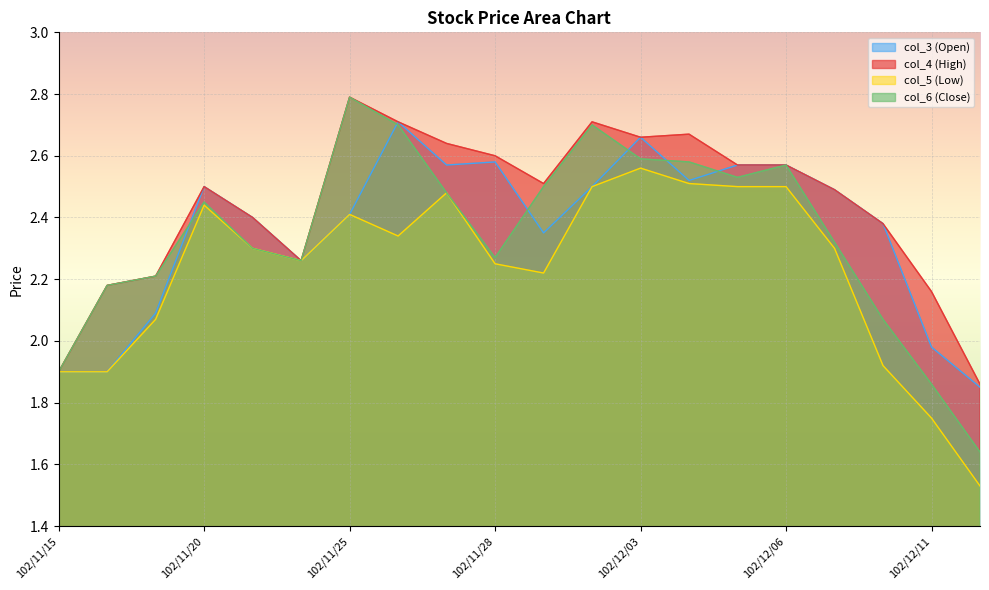

At which category does the chart reach its peak across all series?

102/11/25